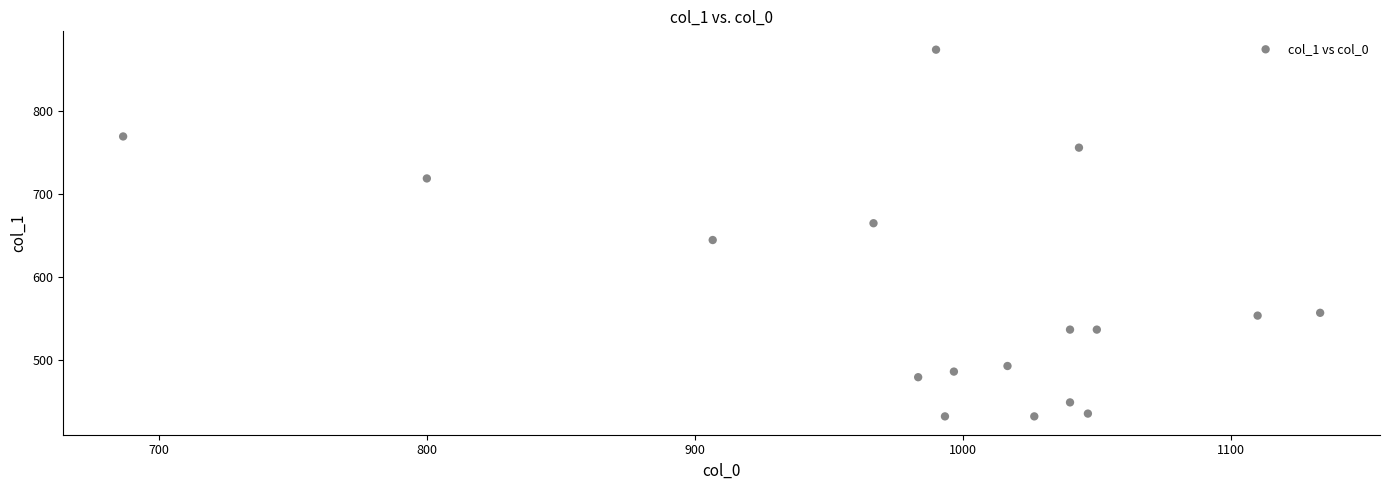

What is the range of Y values (max minus min)?

442.1